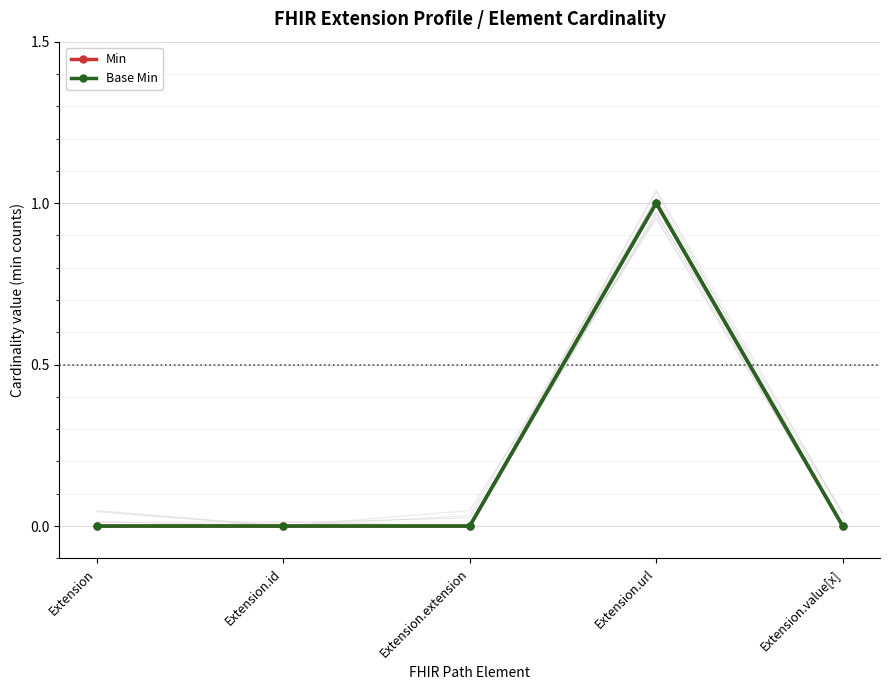

List the labels in order of Base Min value, largest first.

Extension.url, Extension, Extension.id, Extension.extension, Extension.value[x]